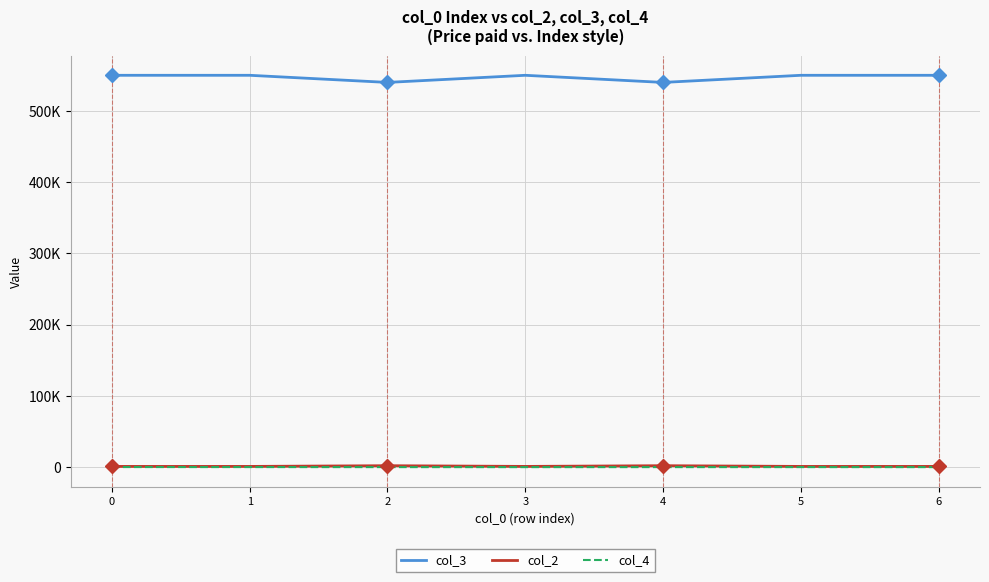

Is this an area chart (filled region under the line)?

No